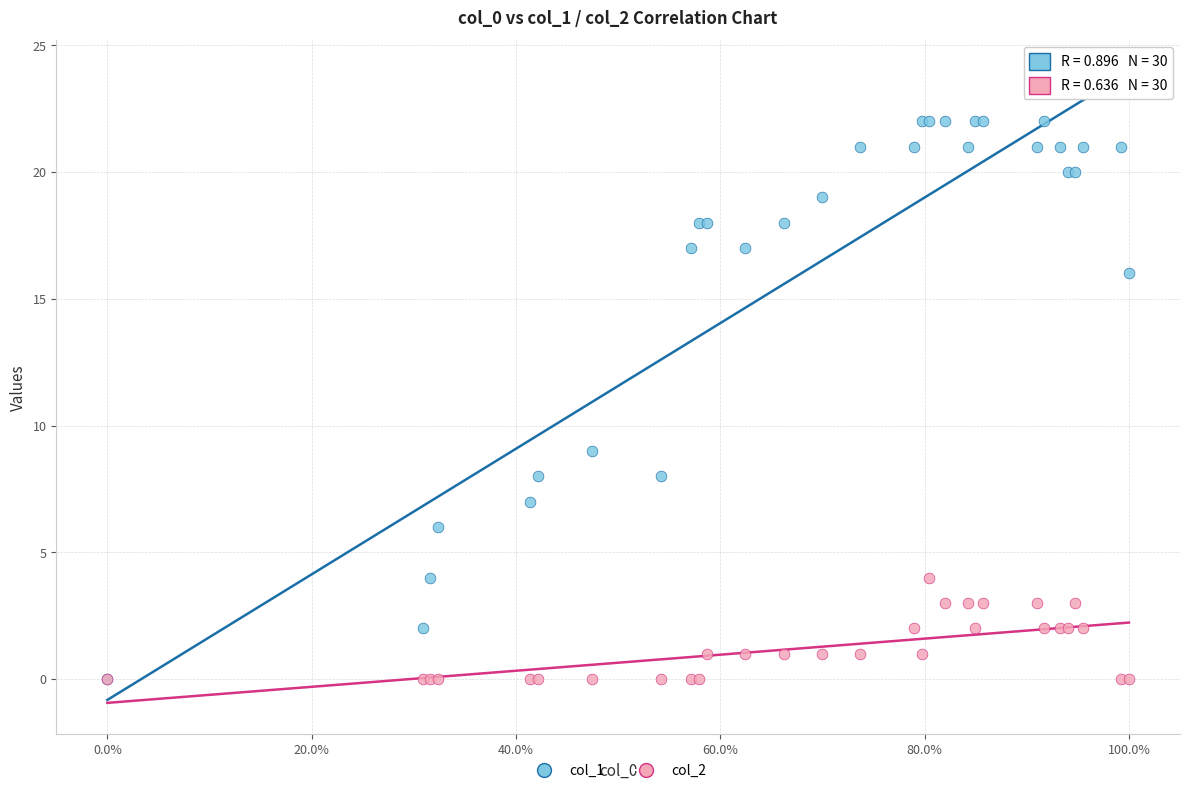

Which series reaches the maximum Y coordinate?

col_1